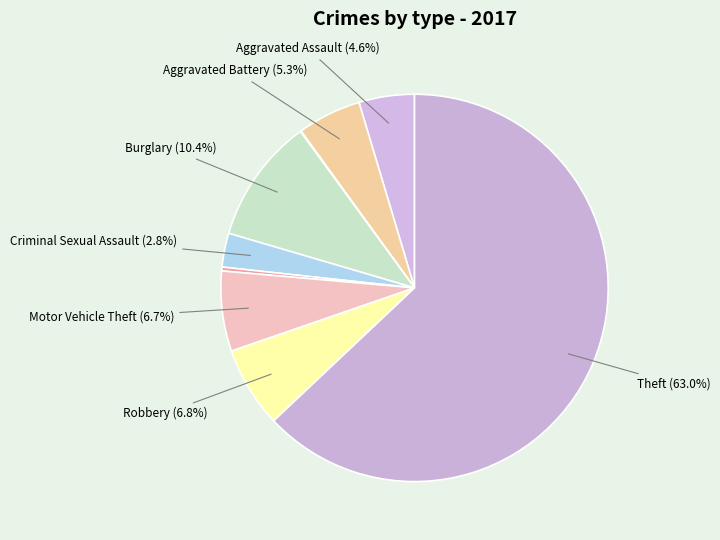

How many segments does this pie chart have?

9